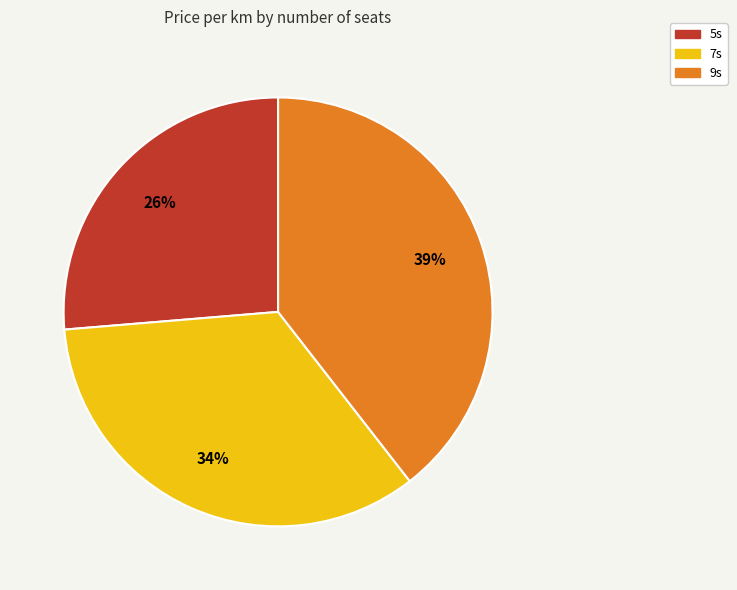

To the nearest percent, what percentage of the pie is 5s?

26%